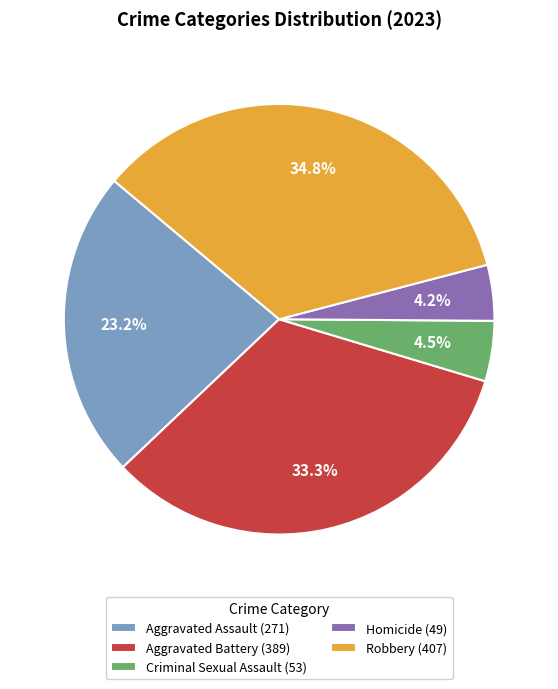

To the nearest percent, what is the difference between the Robbery and Homicide slice percentages?

31%